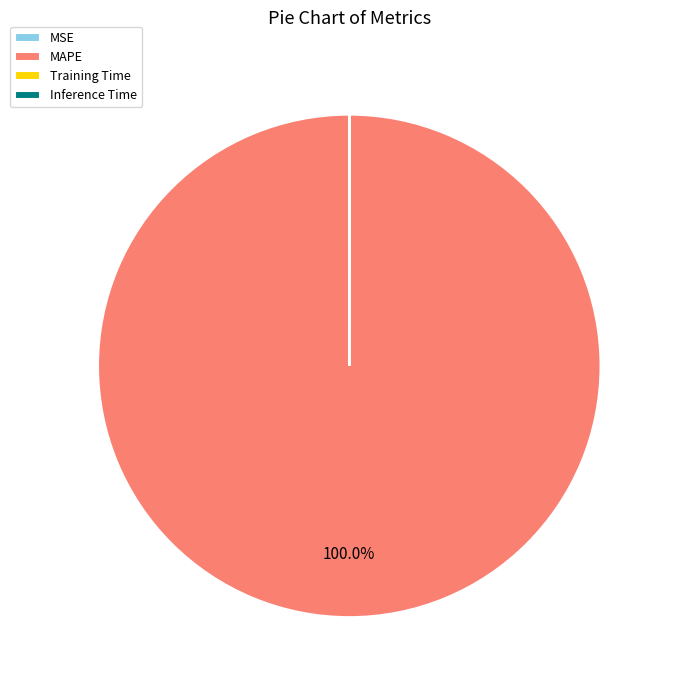

Is there any slice that represents more than half of the pie?

Yes